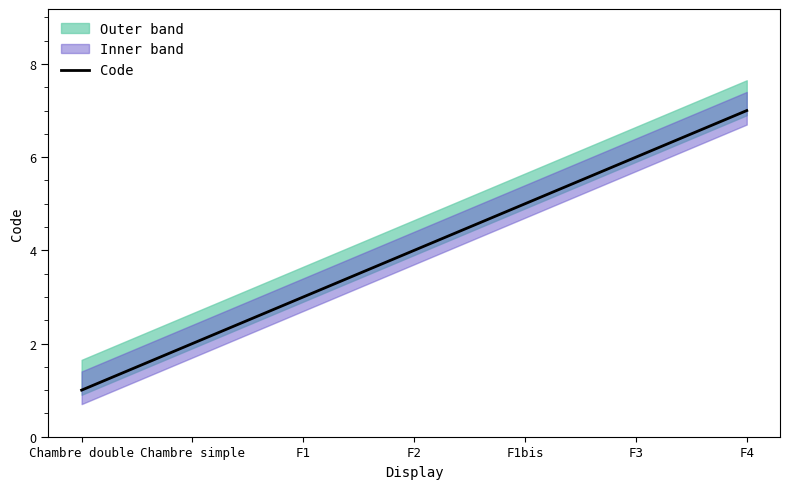

What is the change in value from Chambre simple to F3?

+4